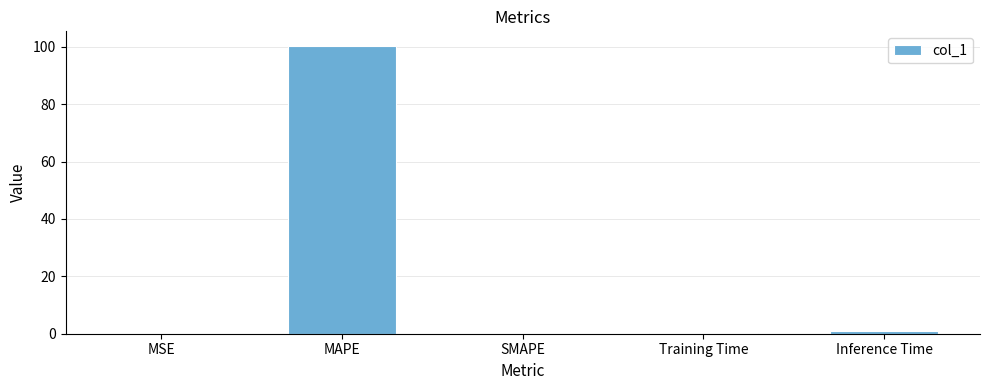

What is the sum of all values?

101.4